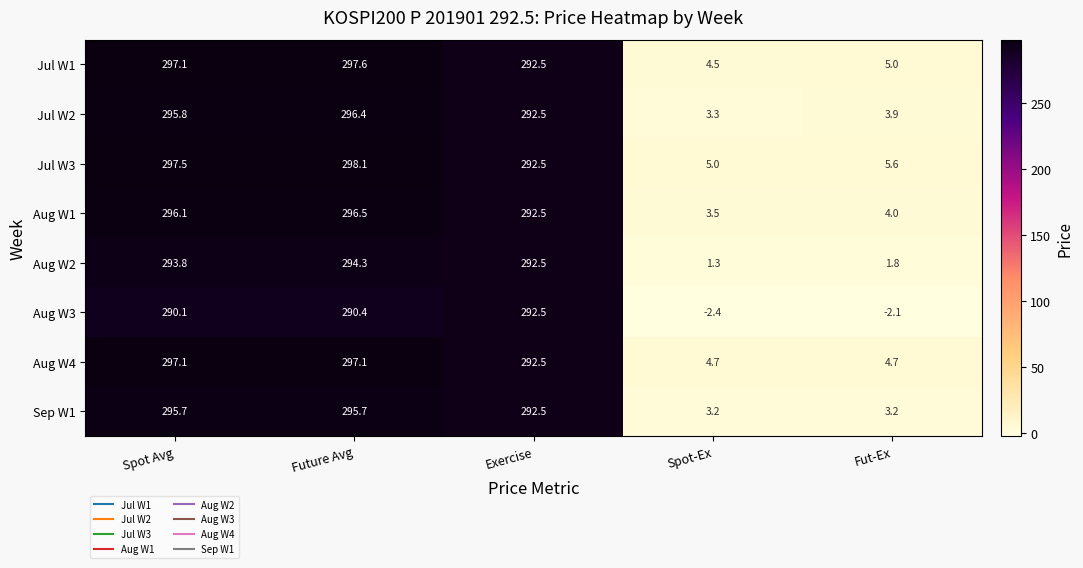

Is it true that Jul W2 equals 117.9 at Spot Avg?

False